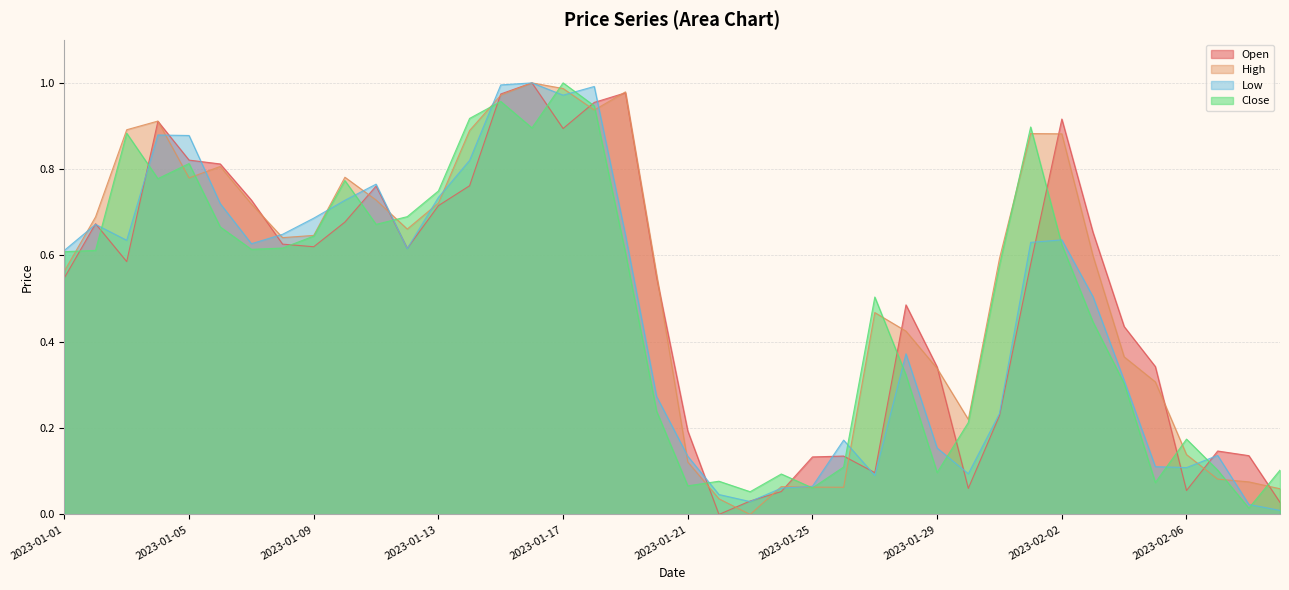

Reading left to right, transcribe all the data shown in this chart.

Open: 0.5	0.7	0.6	0.9	0.8	0.8	0.7	0.6	0.6	0.7	0.8	0.6	0.7	0.8	1.0	1.0	0.9	1.0	1.0	0.5	0.2	0.0	0.0	0.1	0.1	0.1	0.1	0.5	0.3	0.1	0.2	0.6	0.9	0.7	0.4	0.3	0.1	0.1	0.1	0.0
High: 0.6	0.7	0.9	0.9	0.8	0.8	0.7	0.6	0.6	0.8	0.7	0.7	0.7	0.9	1.0	1.0	1.0	0.9	1.0	0.6	0.1	0.0	0.0	0.1	0.1	0.1	0.5	0.4	0.3	0.2	0.6	0.9	0.9	0.6	0.4	0.3	0.1	0.1	0.1	0.1
Low: 0.6	0.7	0.6	0.9	0.9	0.7	0.6	0.6	0.7	0.7	0.8	0.6	0.7	0.8	1.0	1.0	1.0	1.0	0.6	0.3	0.1	0.0	0.0	0.1	0.1	0.2	0.1	0.4	0.2	0.1	0.2	0.6	0.6	0.5	0.3	0.1	0.1	0.1	0.0	0.0
Close: 0.6	0.6	0.9	0.8	0.8	0.7	0.6	0.6	0.6	0.8	0.7	0.7	0.7	0.9	1.0	0.9	1.0	0.9	0.6	0.2	0.1	0.1	0.1	0.1	0.1	0.1	0.5	0.3	0.1	0.2	0.6	0.9	0.6	0.4	0.3	0.1	0.2	0.1	0.0	0.1